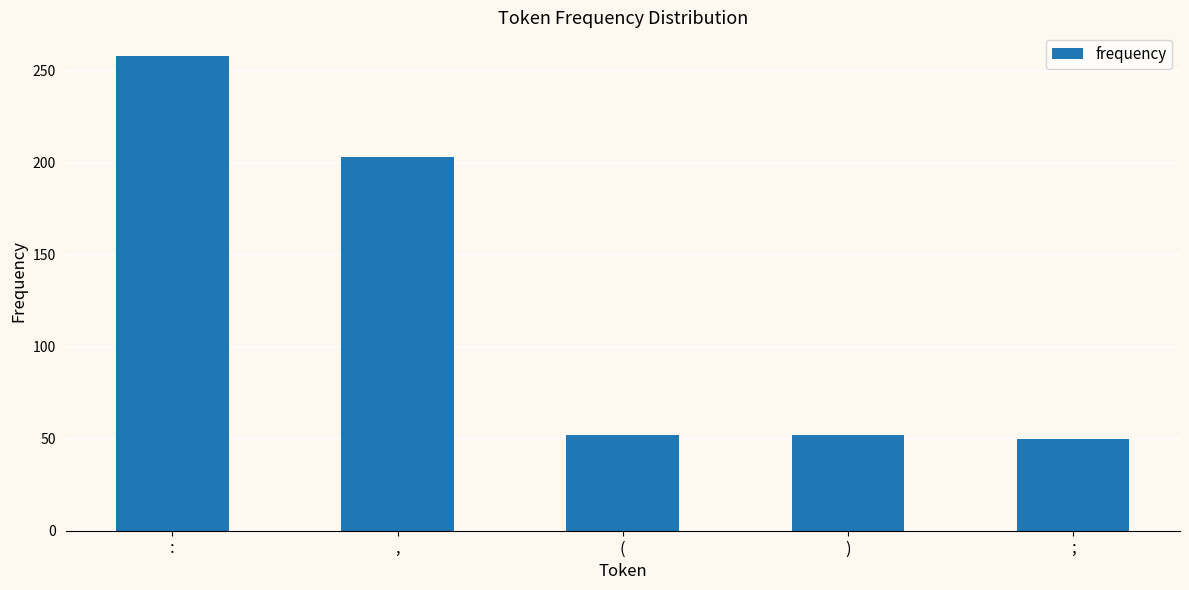

Does the chart contain stacked bars?

No